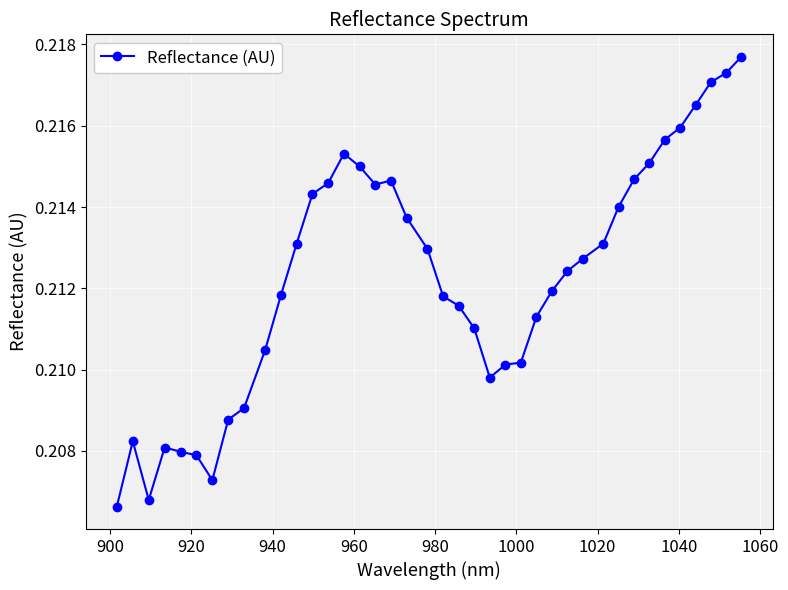

Count the values in the range 0 to 1.

40